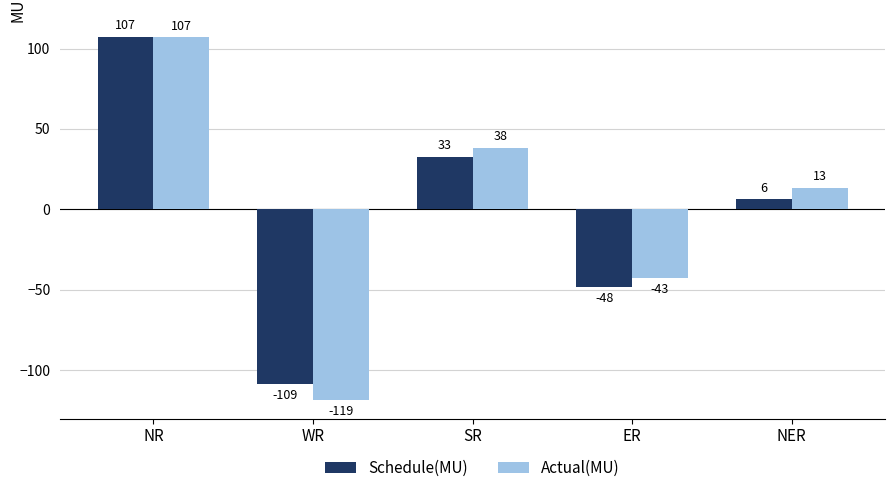

What is the label of the 2nd bar from the left?

WR